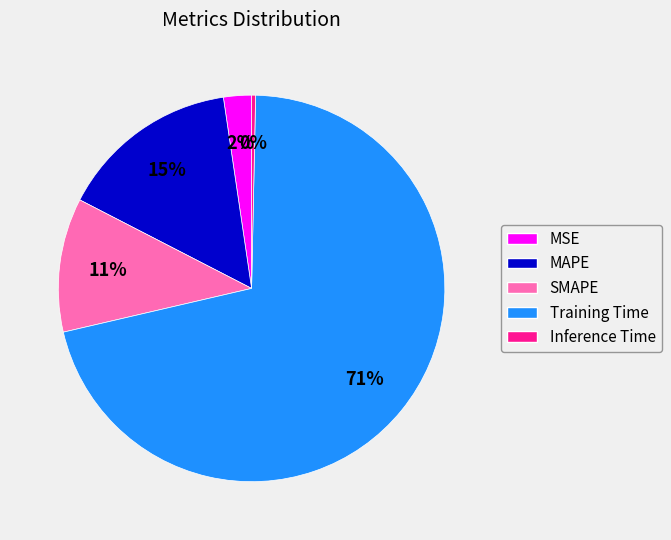

Which category accounts for the majority?

Training Time